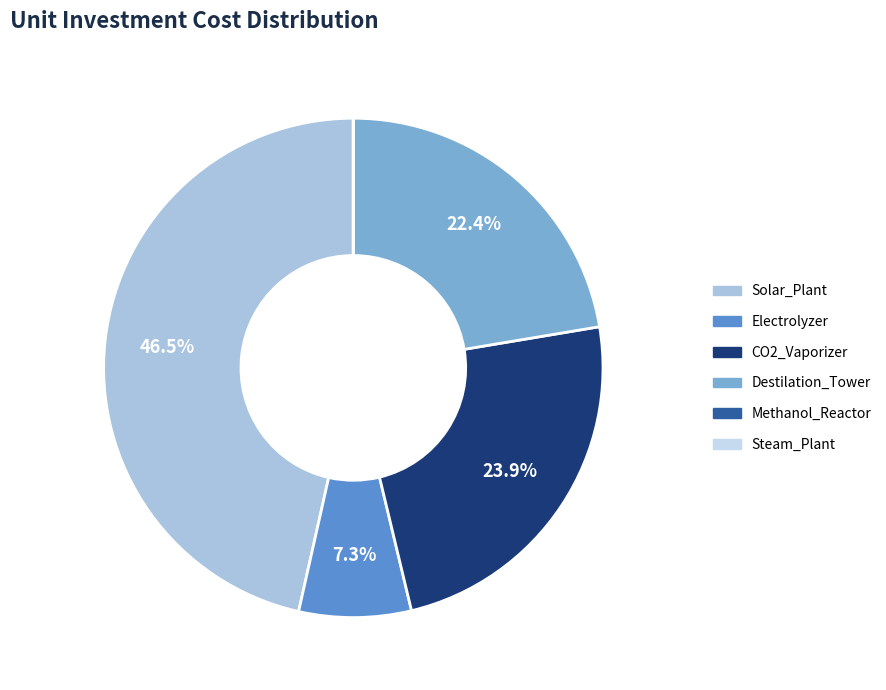

Does Electrolyzer account for over 50% of the chart?

No